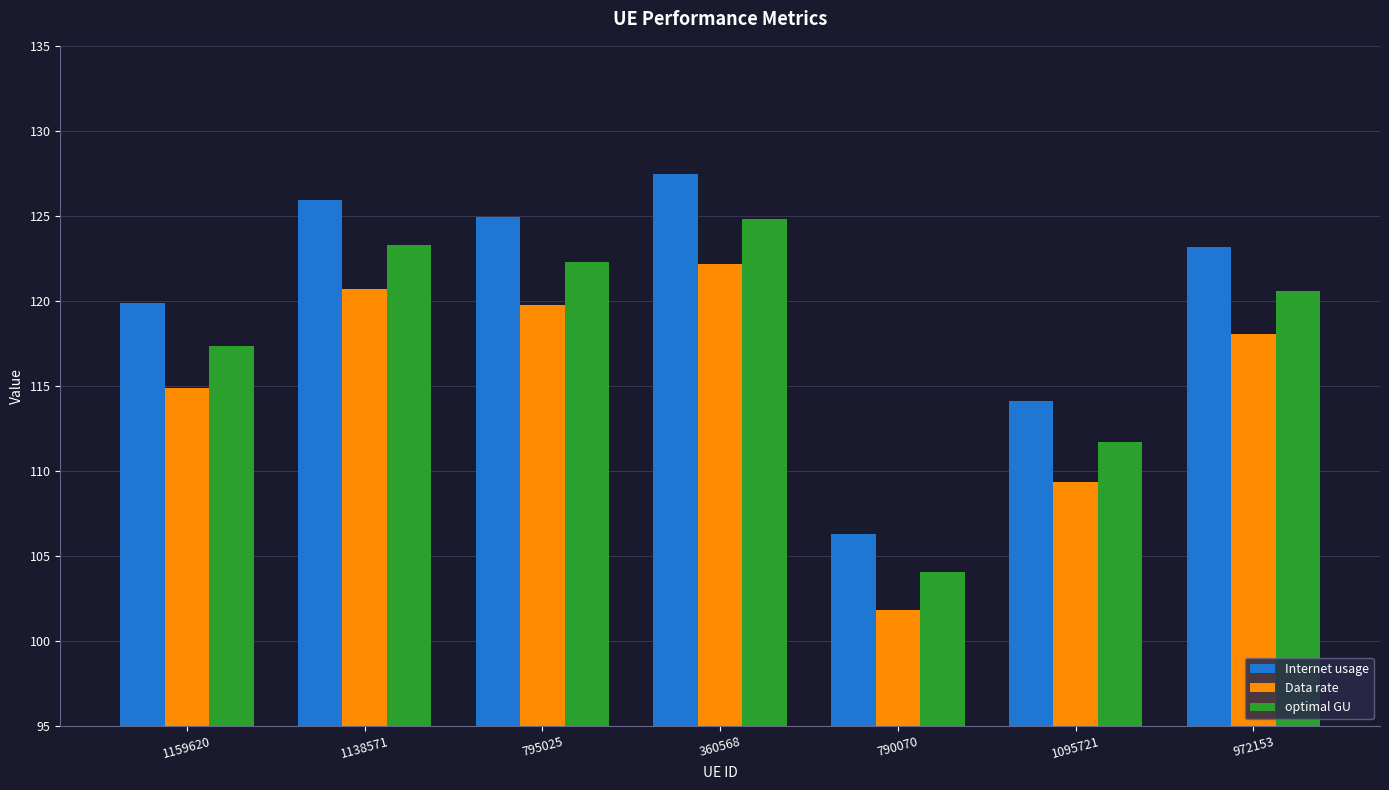

At how many categories does at least one series exceed 108?

6